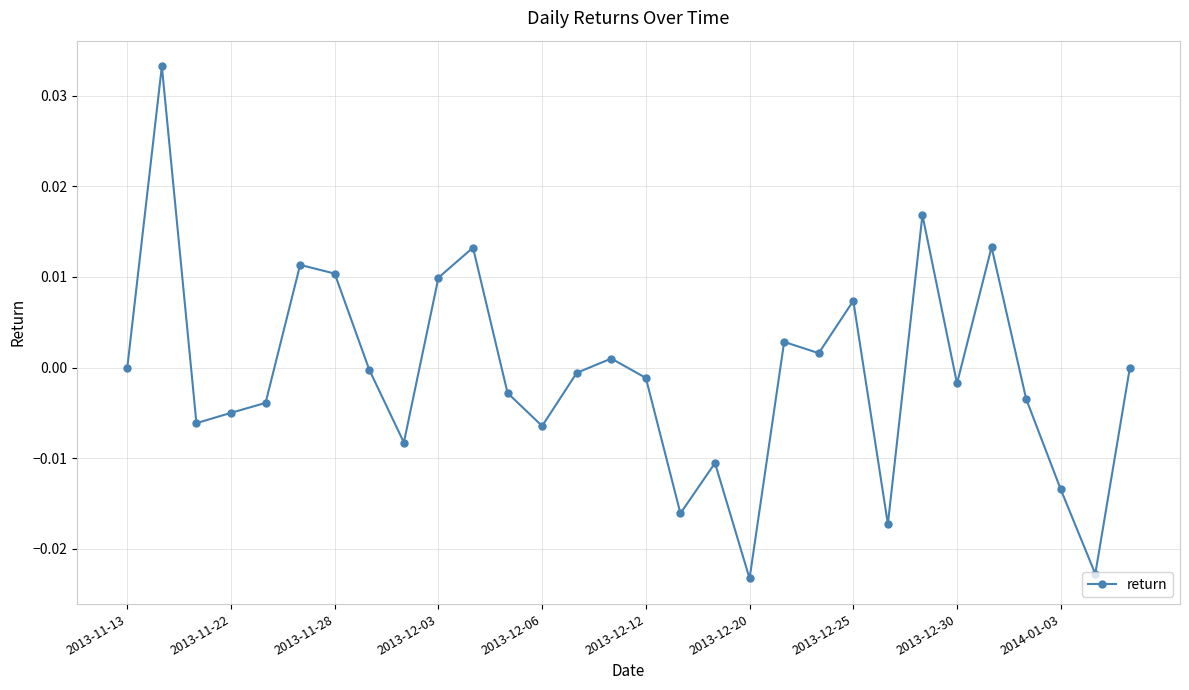

True or false: there are more than 2 points higher than both neighbors.

True